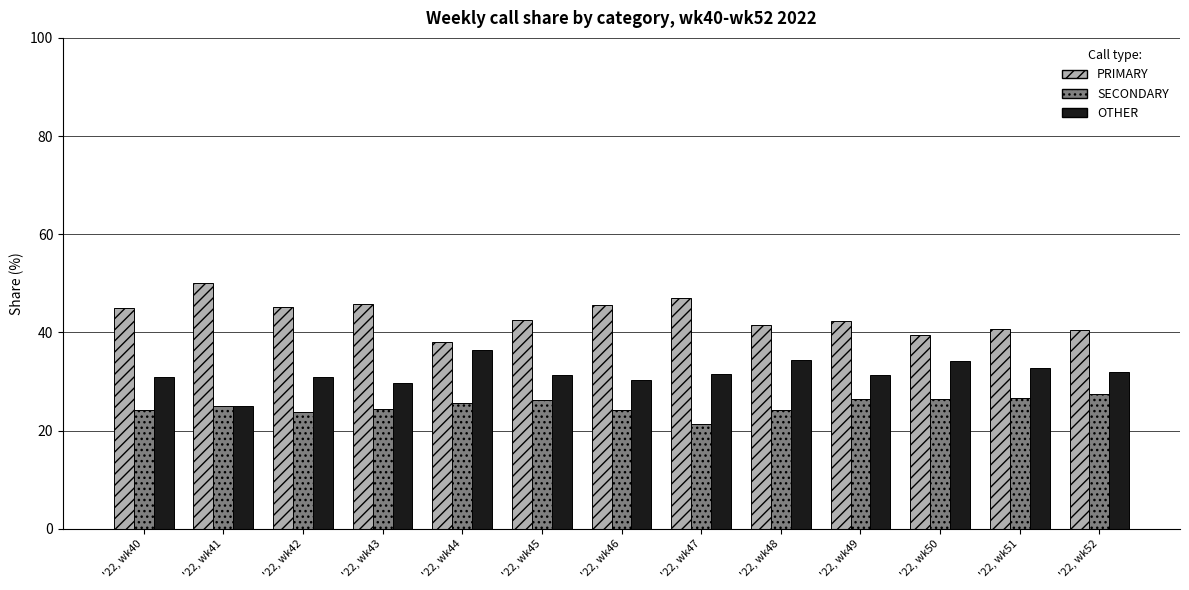

What are all the series names shown in the legend?

PRIMARY, SECONDARY, OTHER